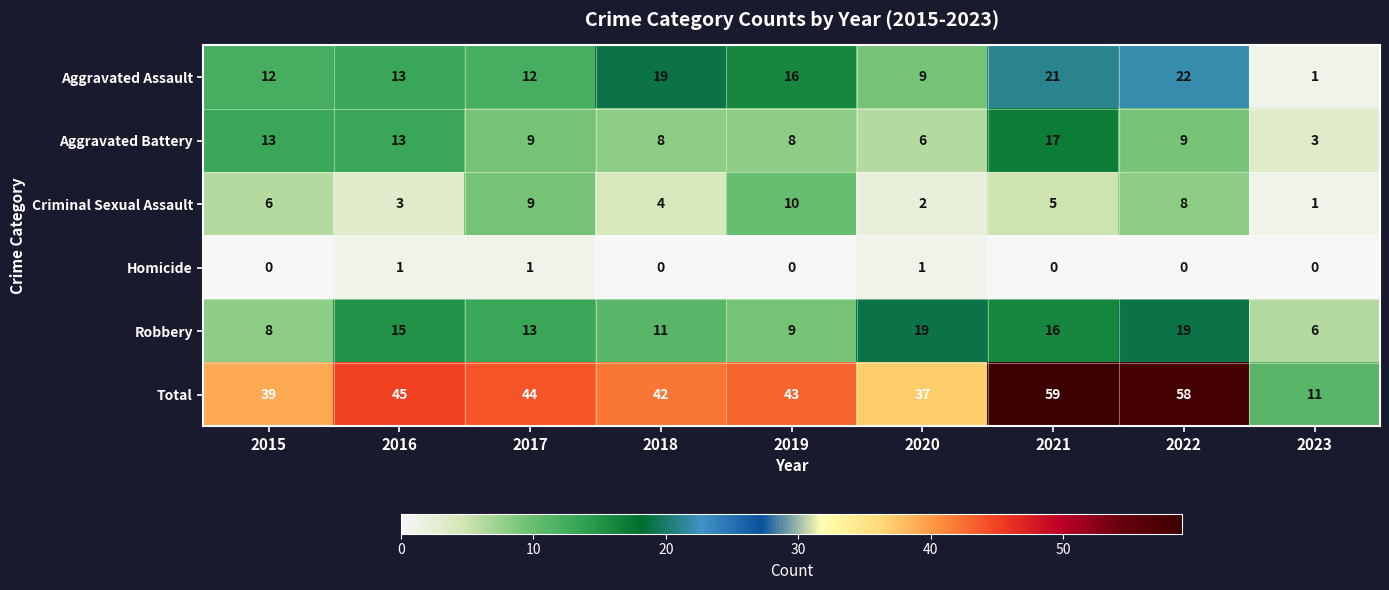

Which series has the largest total across all categories?

Total